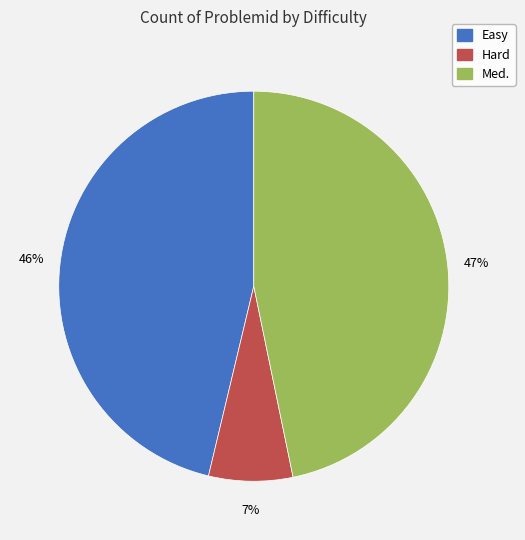

To the nearest percent, what percentage of the pie is Med.?

47%